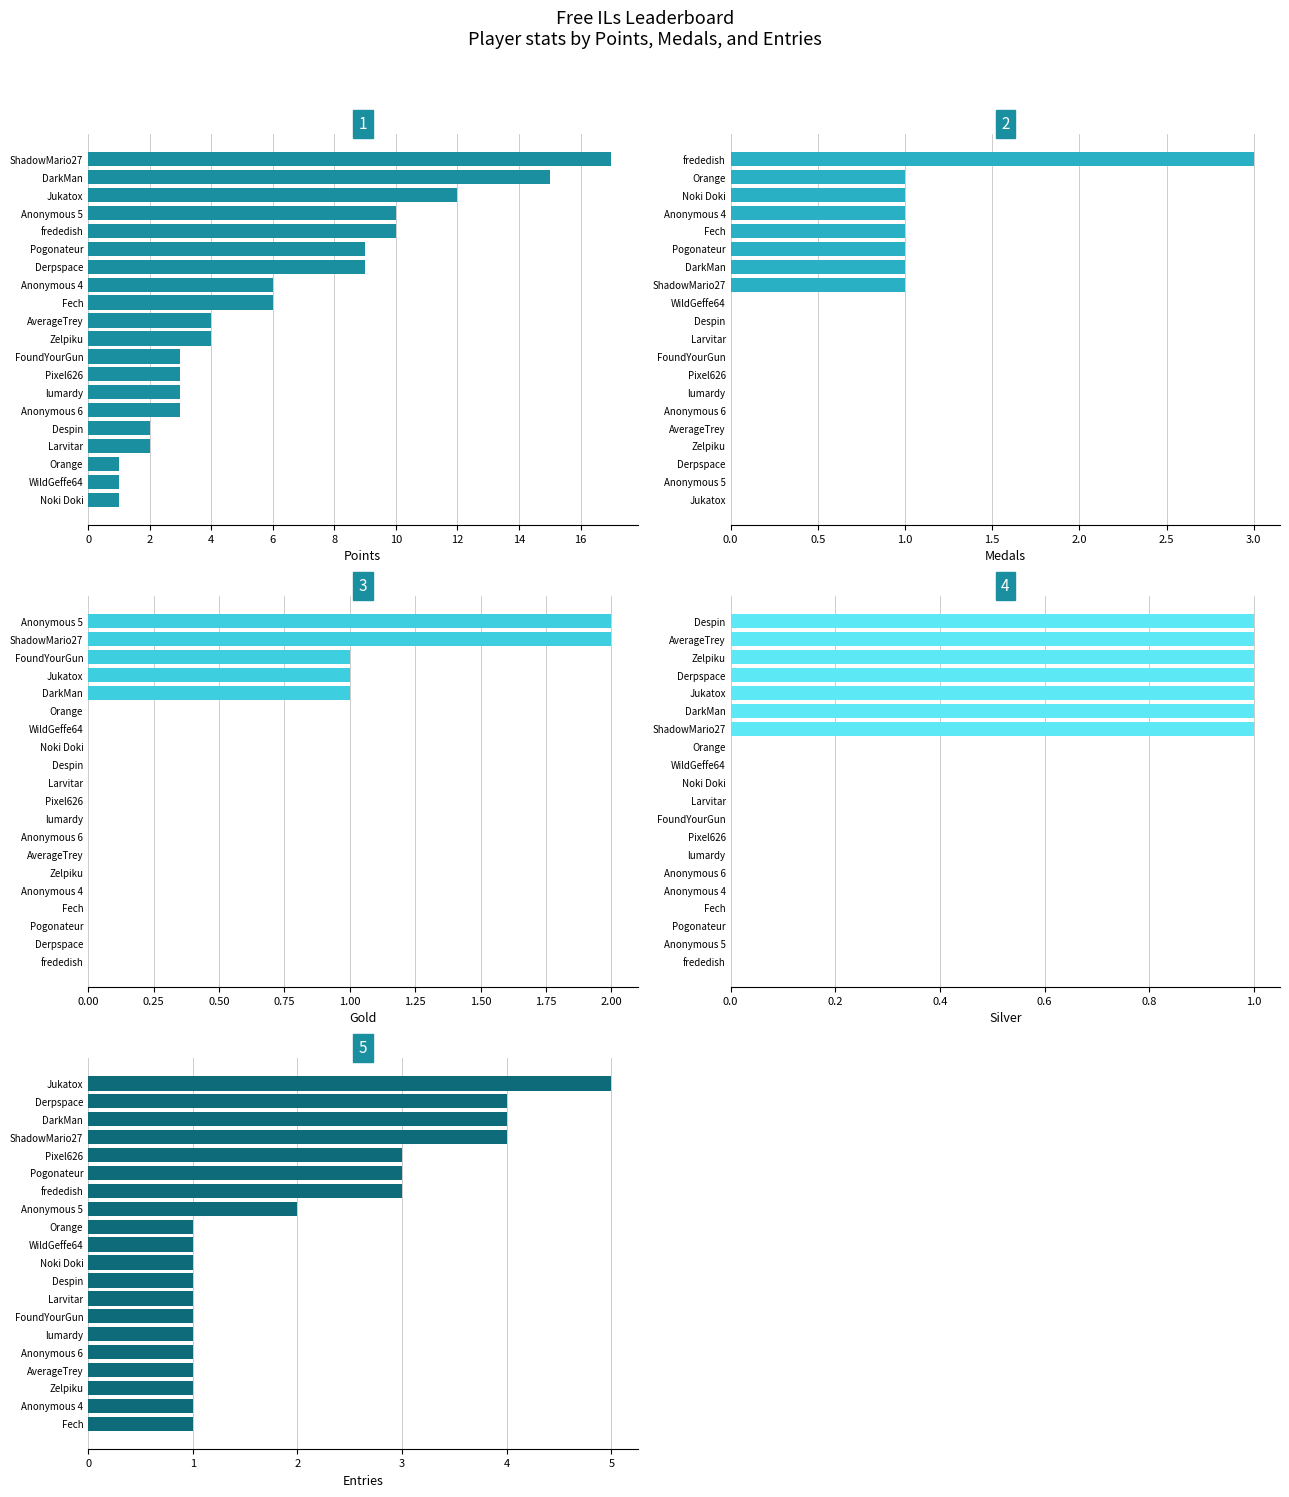

What is the difference between the second highest and minimum values in the Gold series?

2